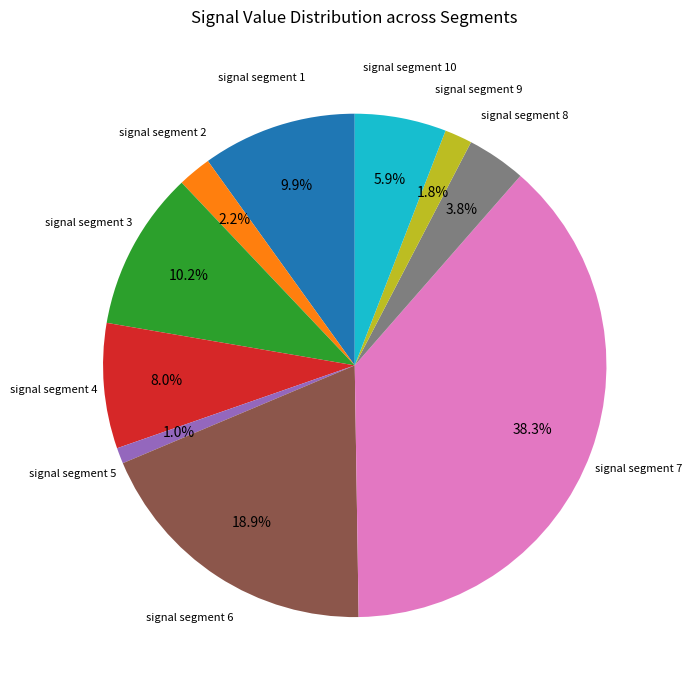

Count the number of slices in the pie.

10